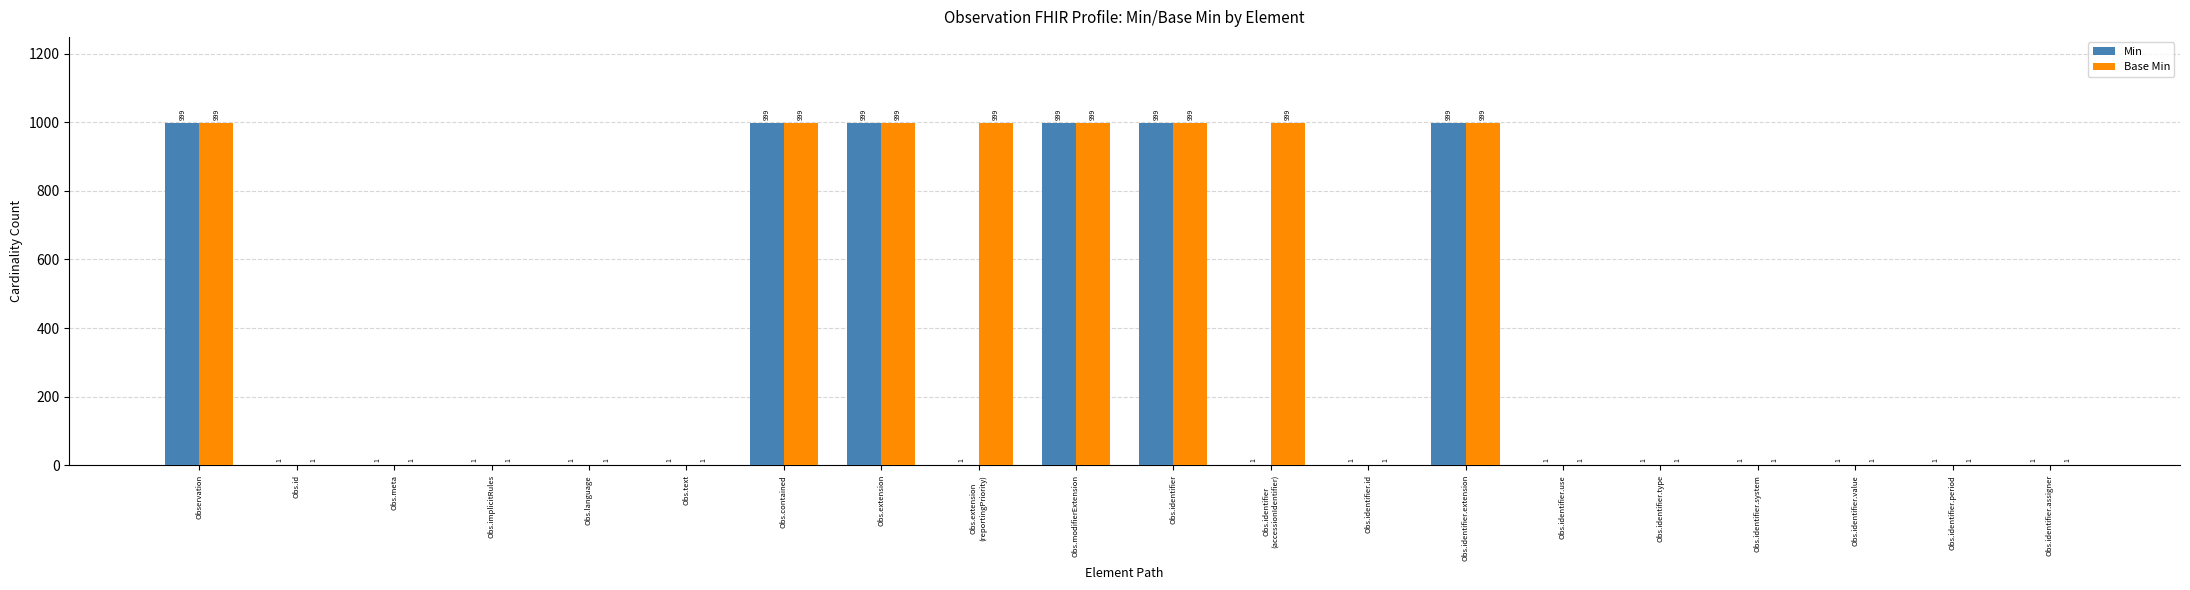

The Min series shows 1705 at Obs.identifier. True or false?

False